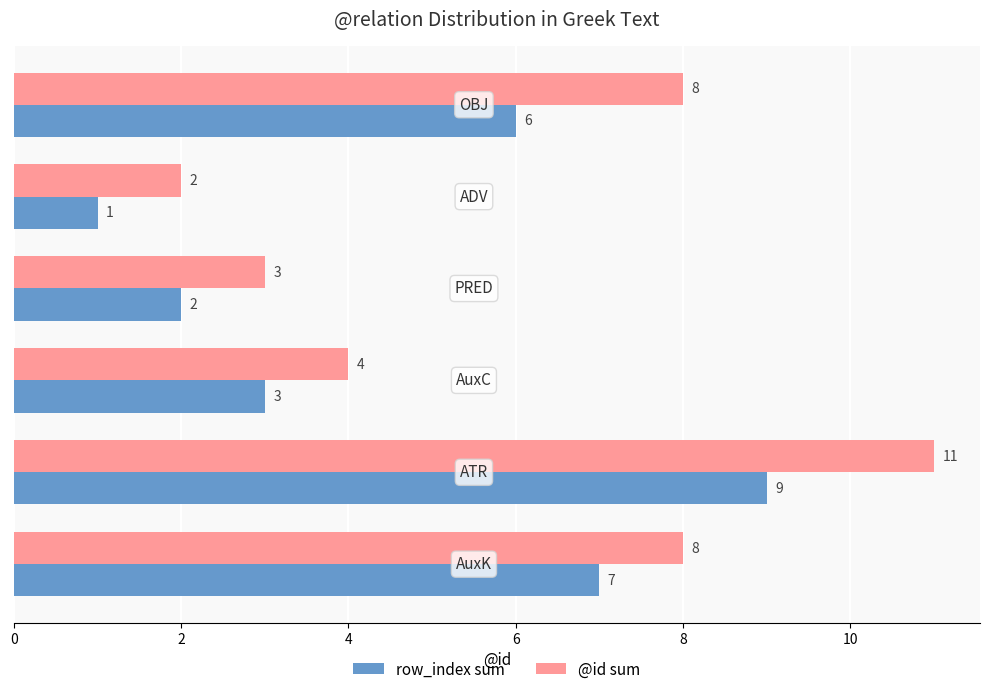

Which series has the widest spread of values?

@id sum